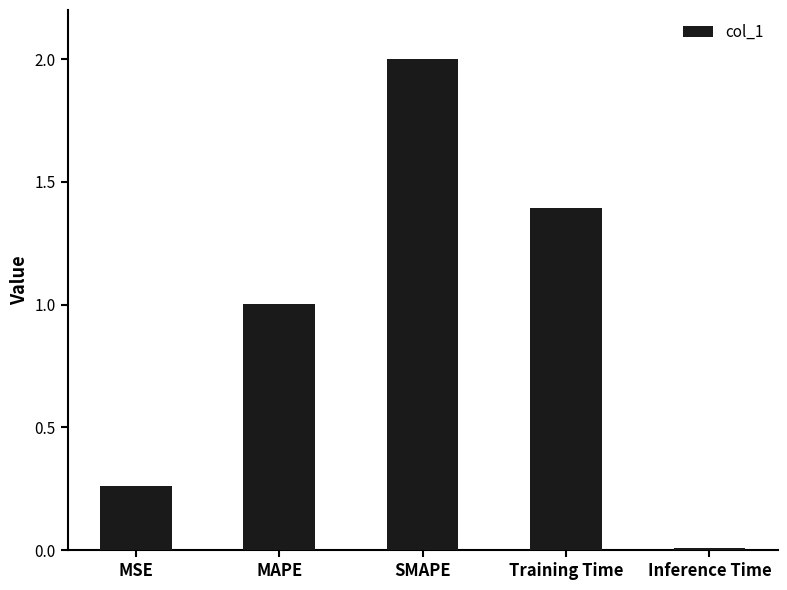

What is the value of the 4th bar from the left?

1.4